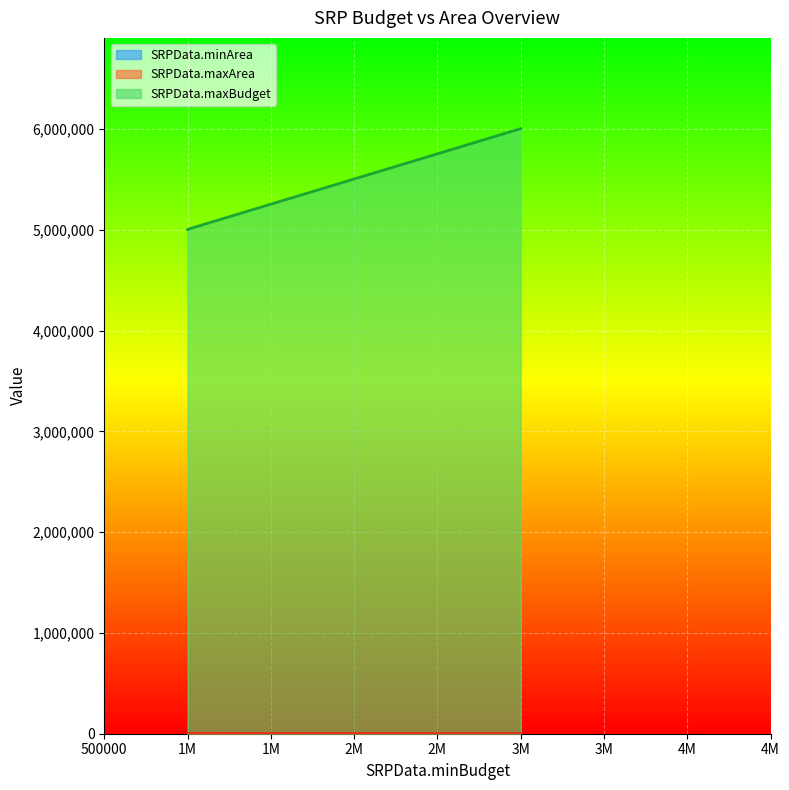

What is the average value of the SRPData.maxArea series?

1820